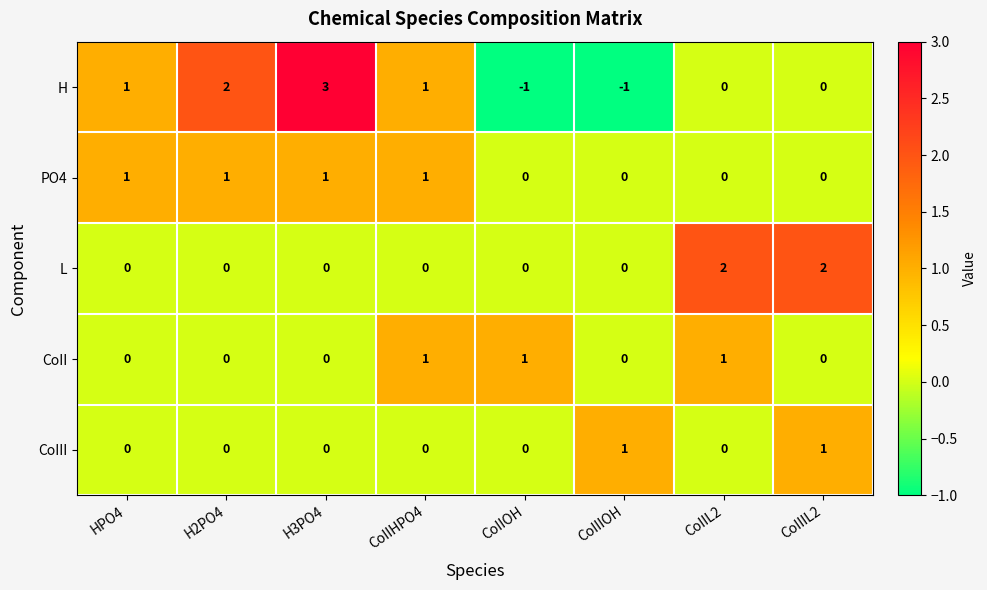

True or false: H has a value of -1 at CoIIIOH.

True